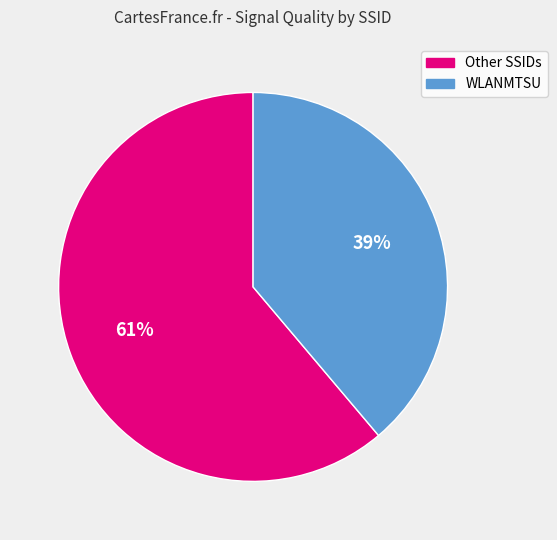

Is there any slice that represents more than half of the pie?

Yes